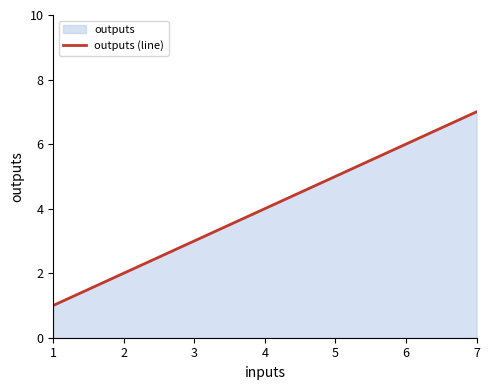

Is it true that the value at 6 is 6?

True